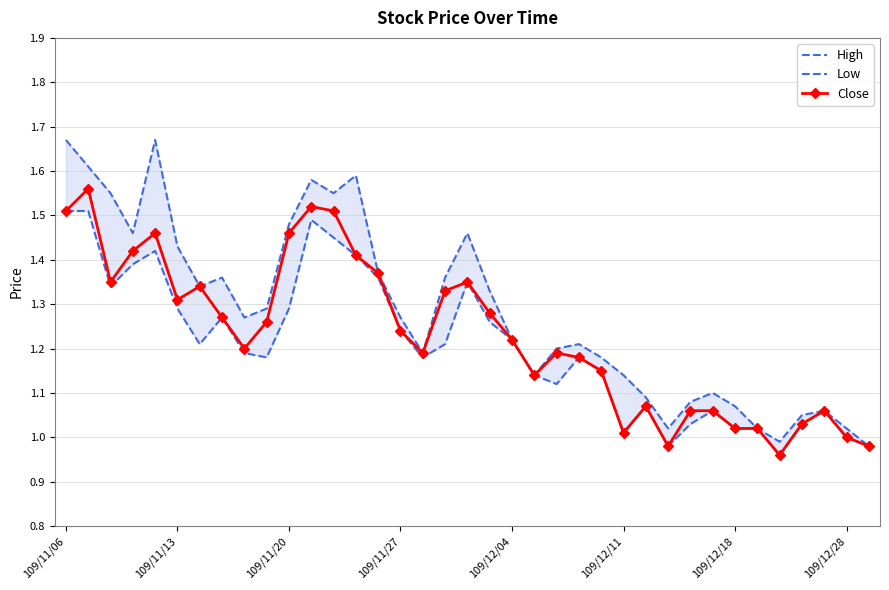

What is the approximate value of Low at 109/11/06?

1.5